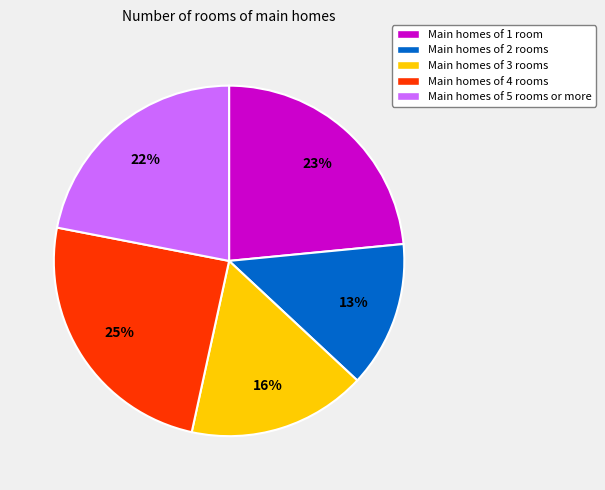

Which has a higher value, Main homes of 4 rooms or Main homes of 2 rooms?

Main homes of 4 rooms